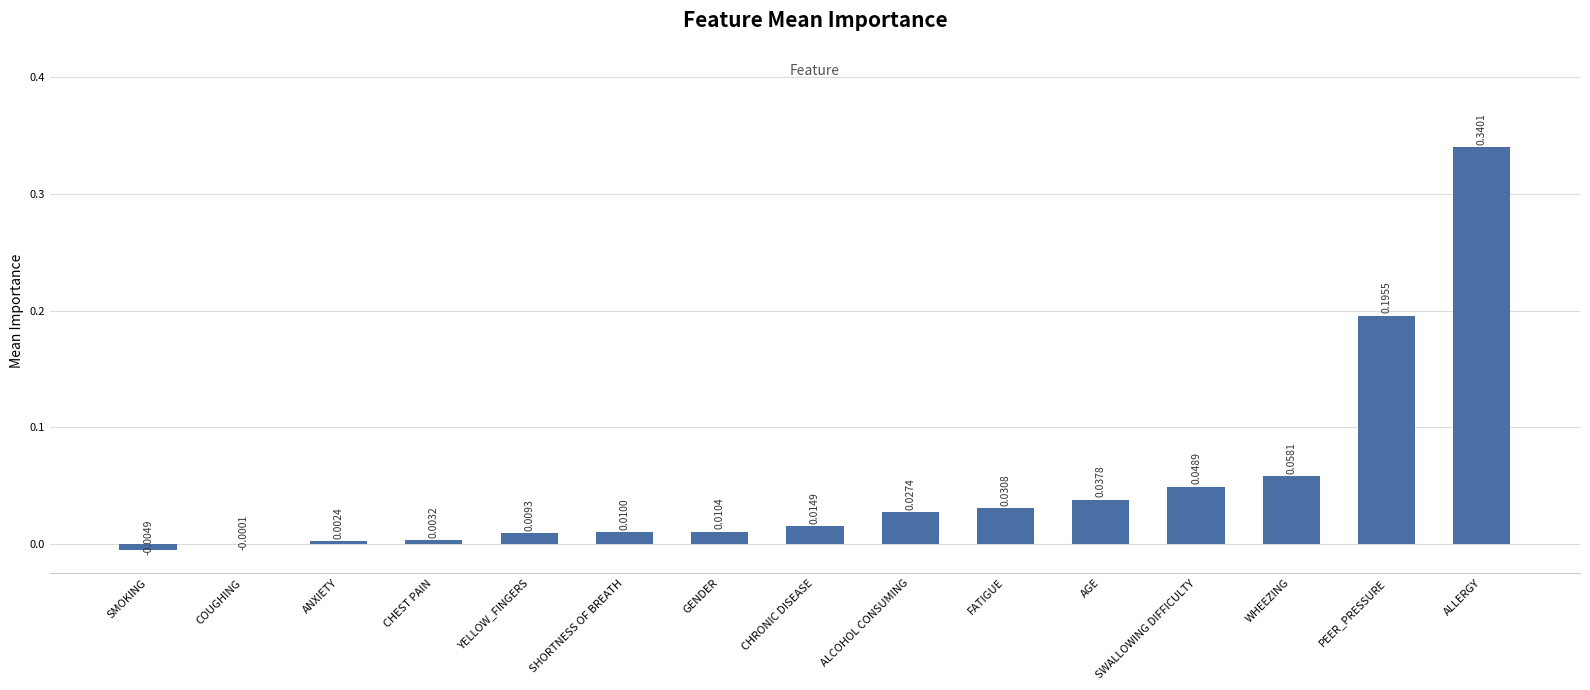

What is the sum of all values?

0.8